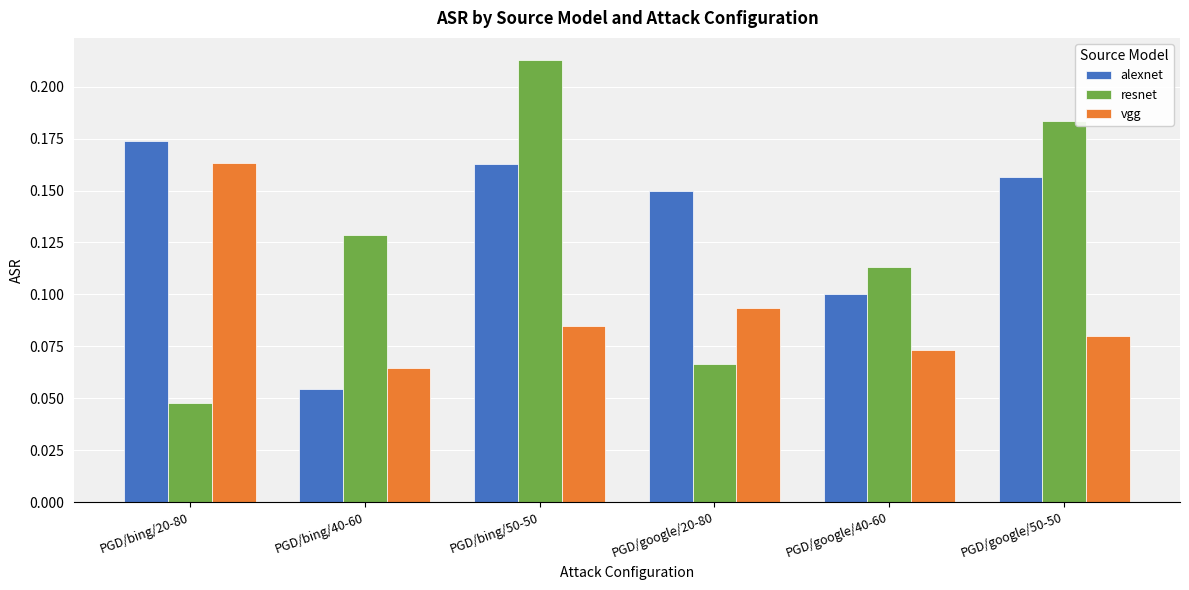

What is the label of the 3rd bar from the right?

PGD/google/20-80